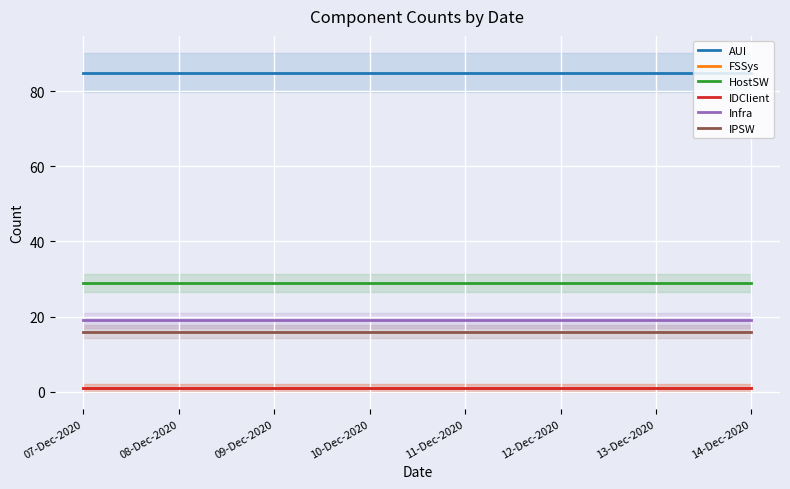

What is the label of the 8th point from the right?

07-Dec-2020